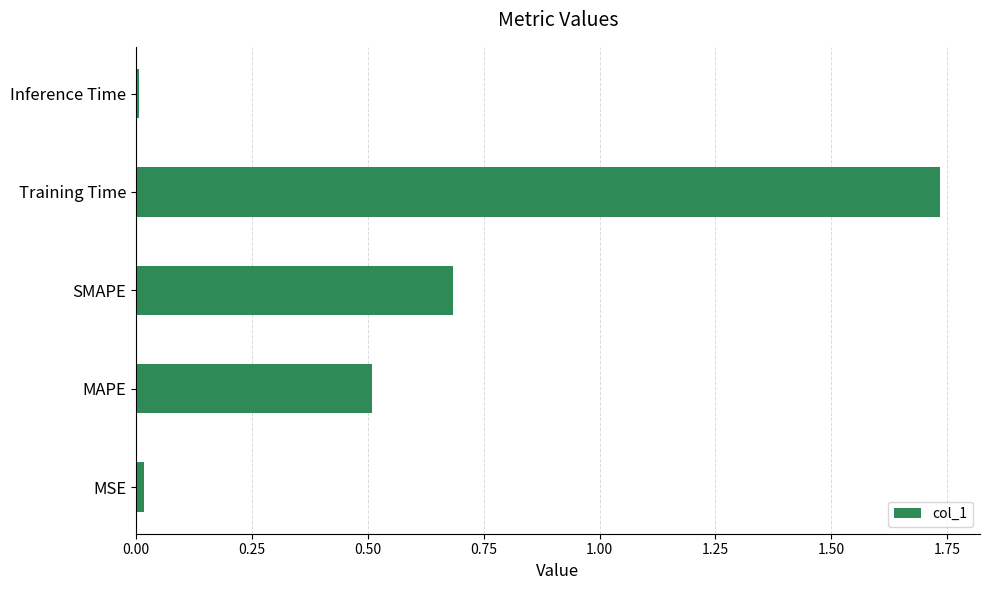

What is the sum of the values at Training Time and MAPE?

2.2